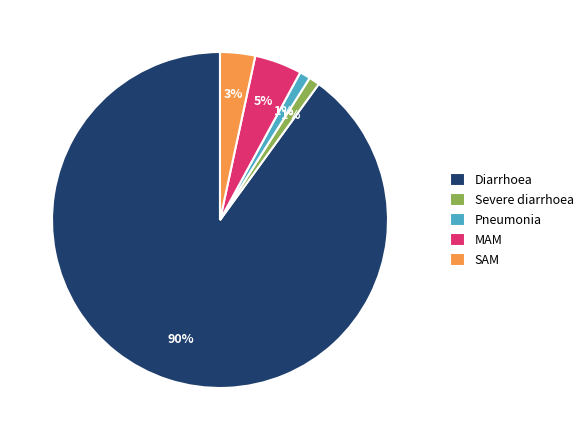

To the nearest percent, what is the difference between the largest and smallest slice percentages?

89%